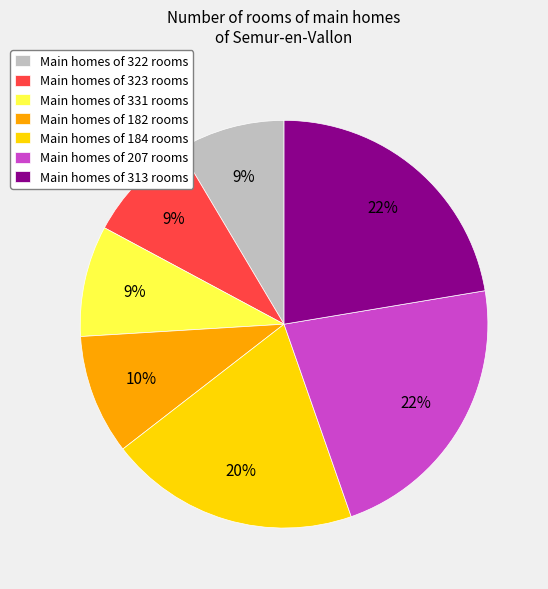

How many slices are in this pie chart?

7